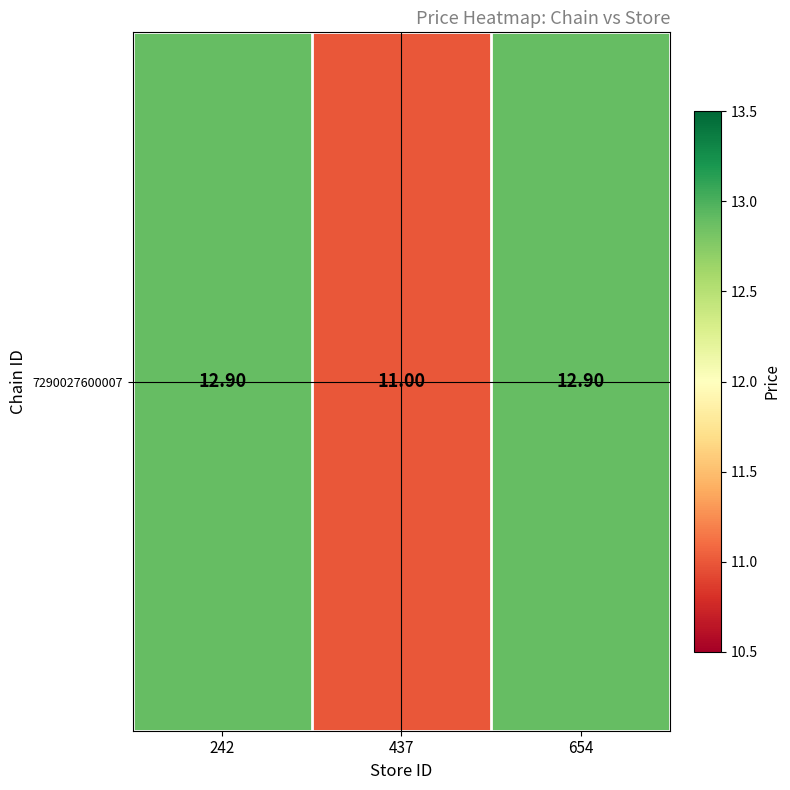

List the labels in order of value, smallest first.

437, 242, 654